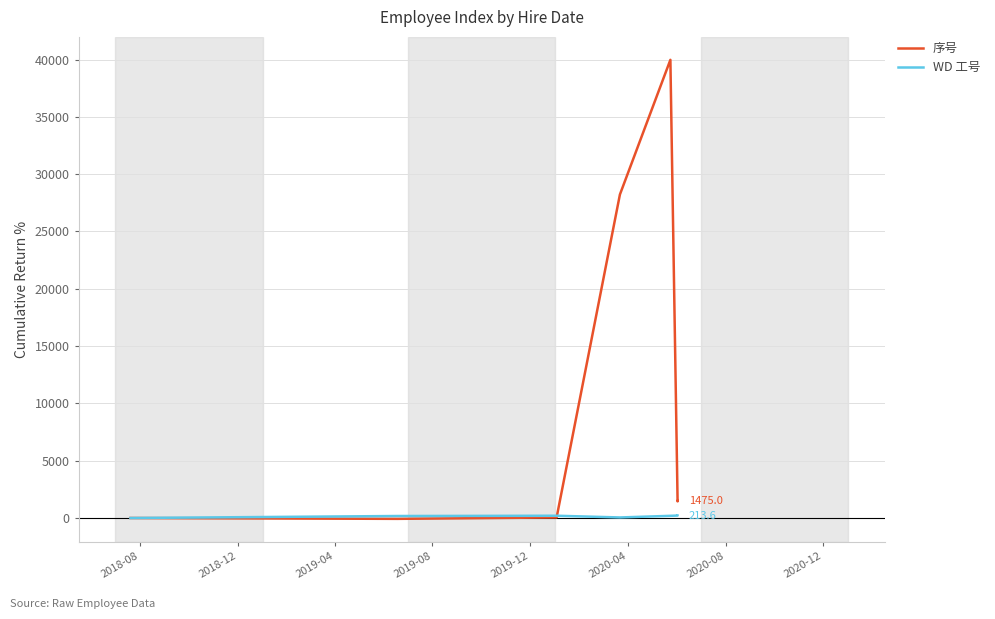

At how many categories does at least one series exceed 25477?

2